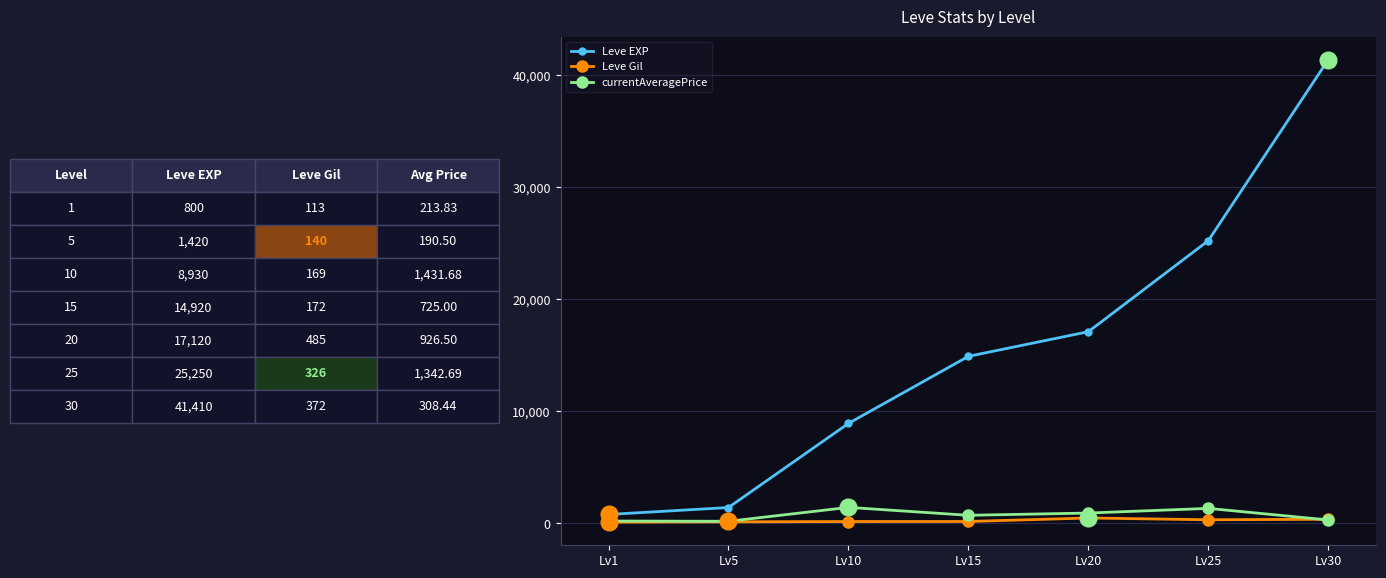

At how many categories does at least one series exceed 9373?

4